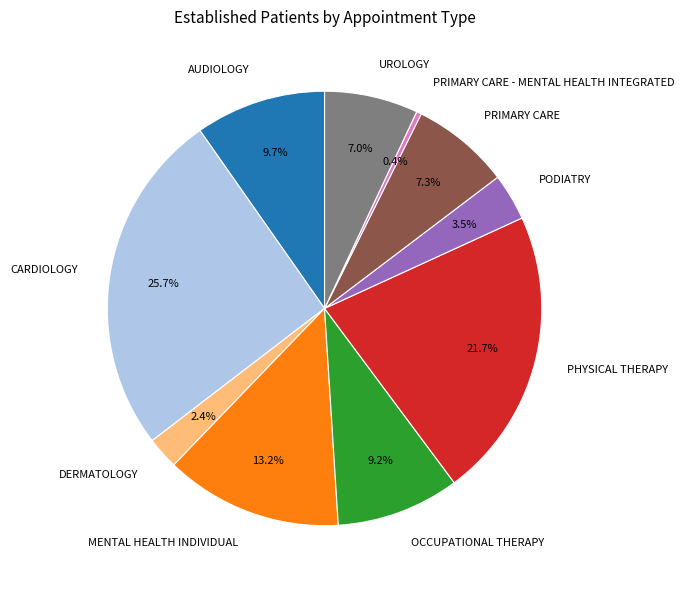

Approximately how many times larger is the value at DERMATOLOGY compared to MENTAL HEALTH INDIVIDUAL?

0.2